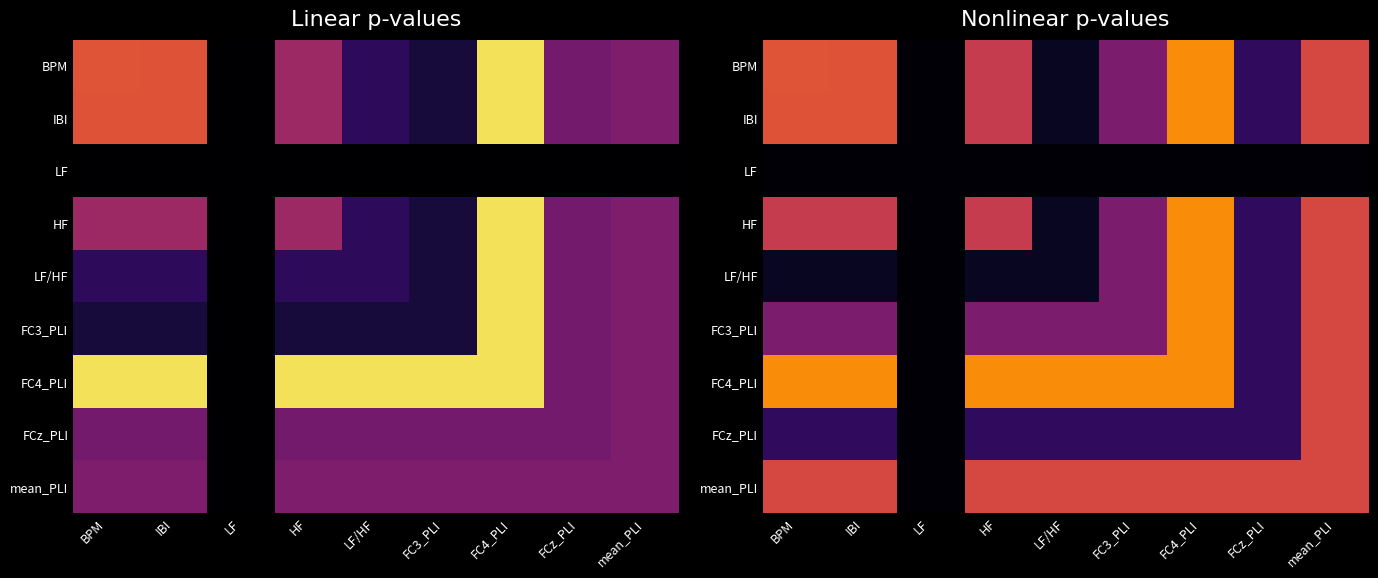

Rank the series by their maximum value, from lowest to highest.

LF, FCz_PLI, mean_PLI, BPM, IBI, HF, LF/HF, FC3_PLI, FC4_PLI